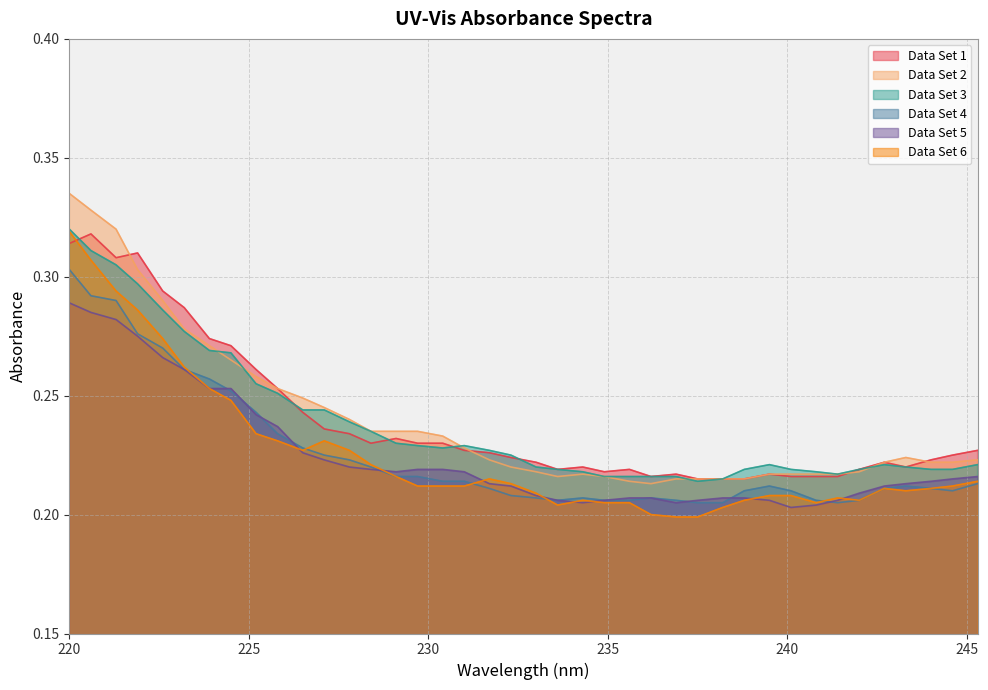

Which series has the widest spread of values?

Data Set 2